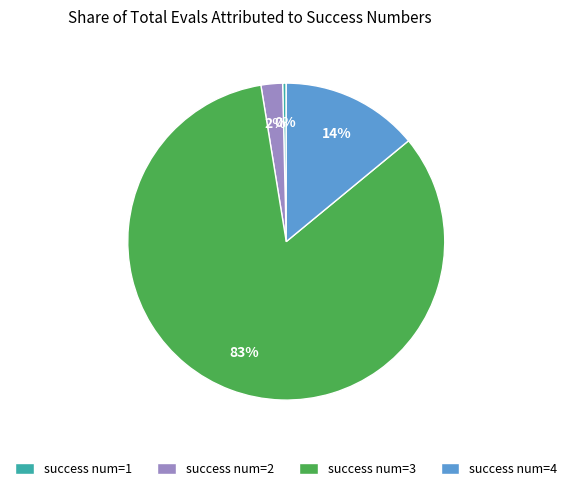

To the nearest percent, what percentage of the pie is success num=4?

14%